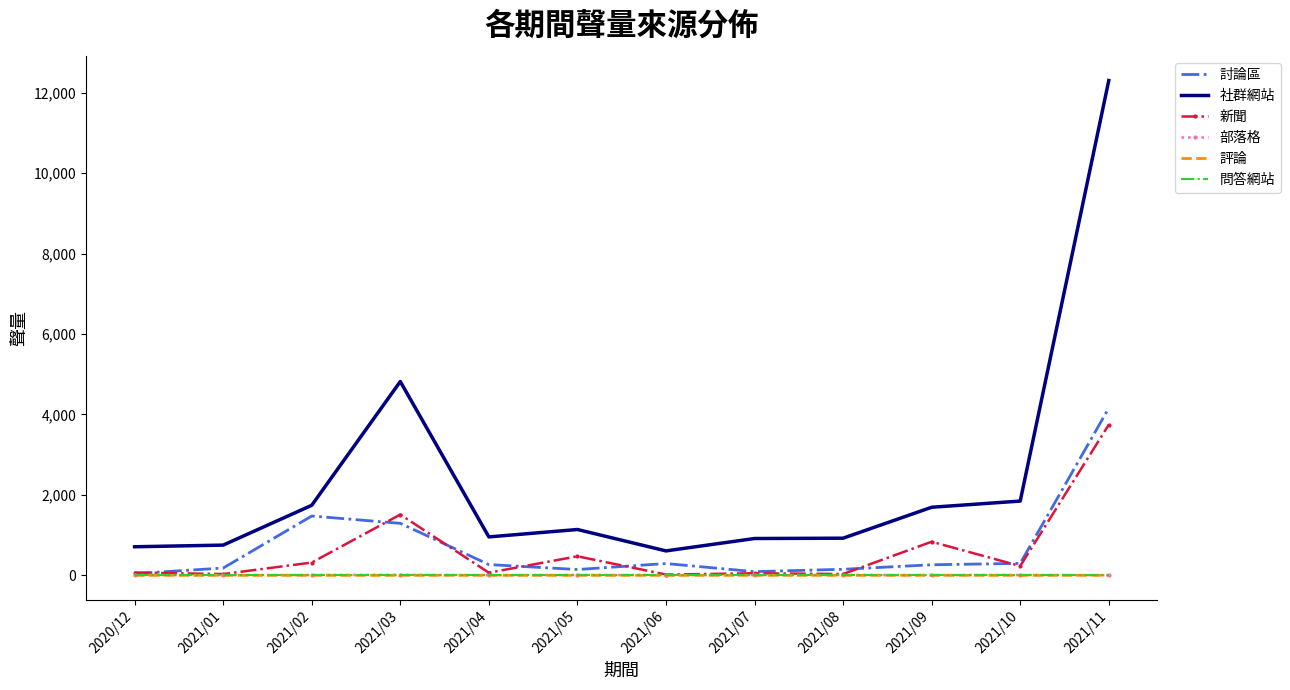

Count the number of categories in the chart.

12